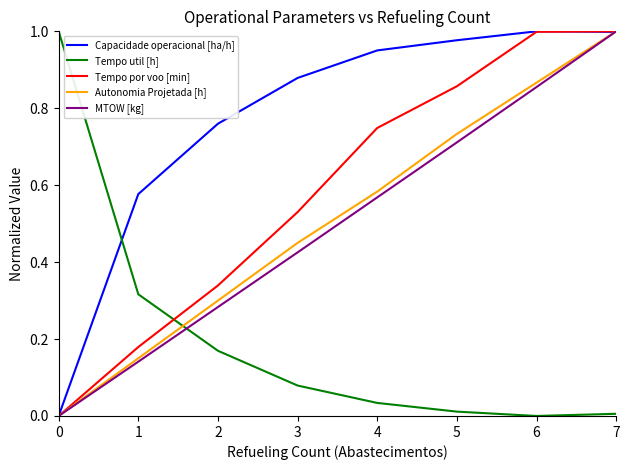

True or false: Tempo util [h] and Tempo por voo [min] intersect in this chart.

True